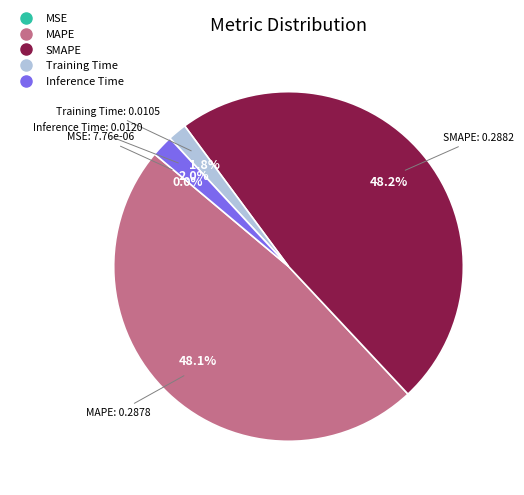

Which has a higher value, SMAPE or Inference Time?

SMAPE